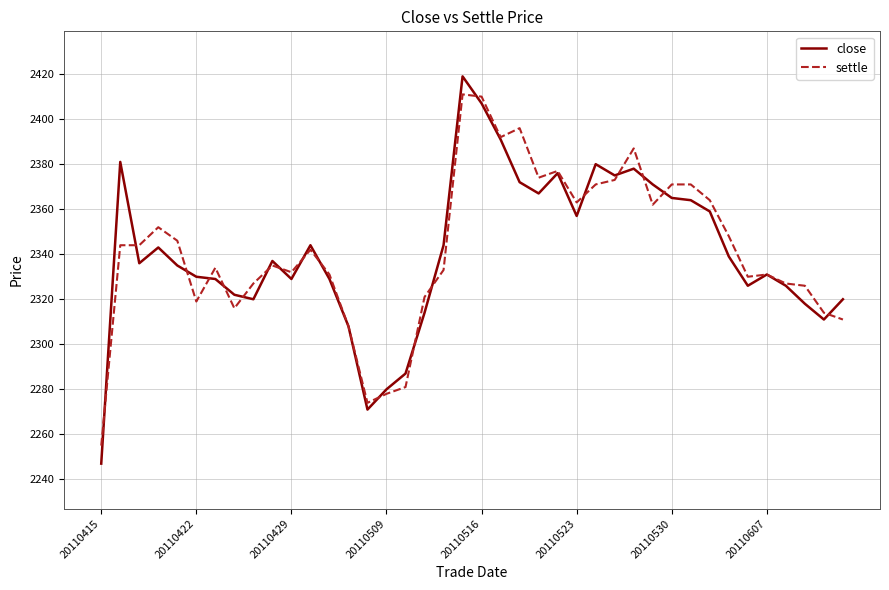

What is the maximum value for close?

2419